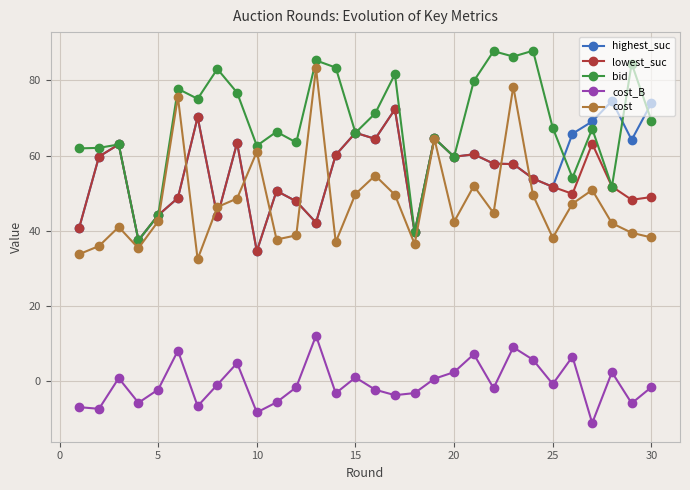

Which series has the largest total across all categories?

bid